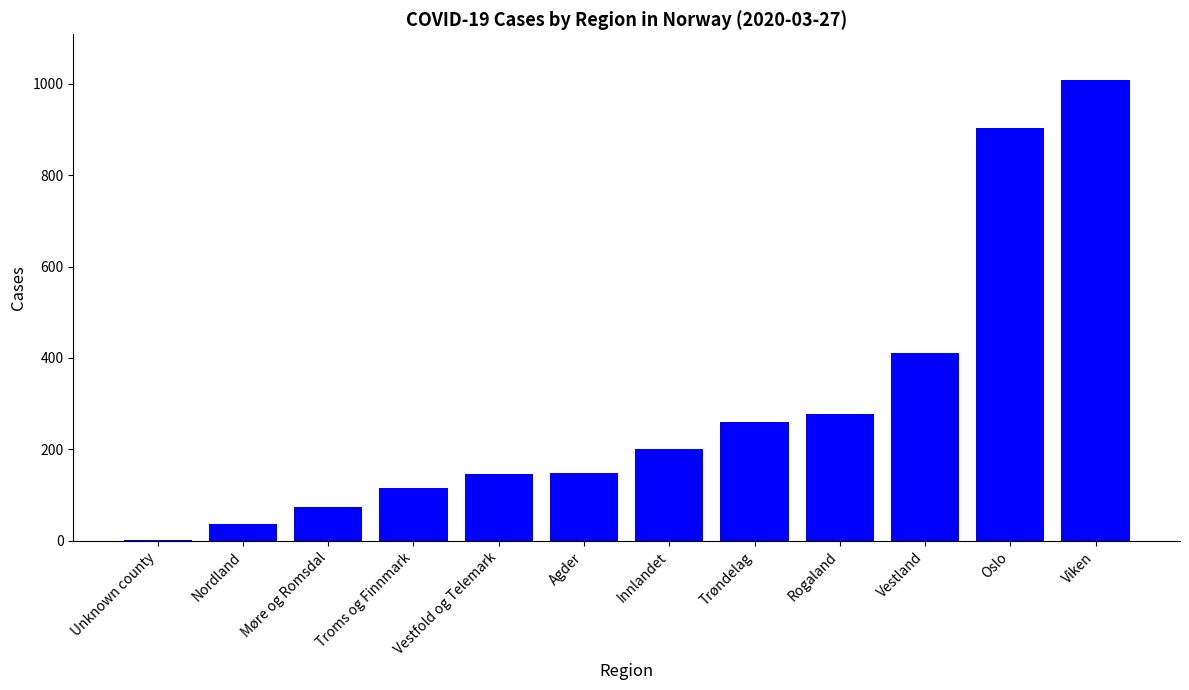

Which has a higher value, Agder or Vestland?

Vestland